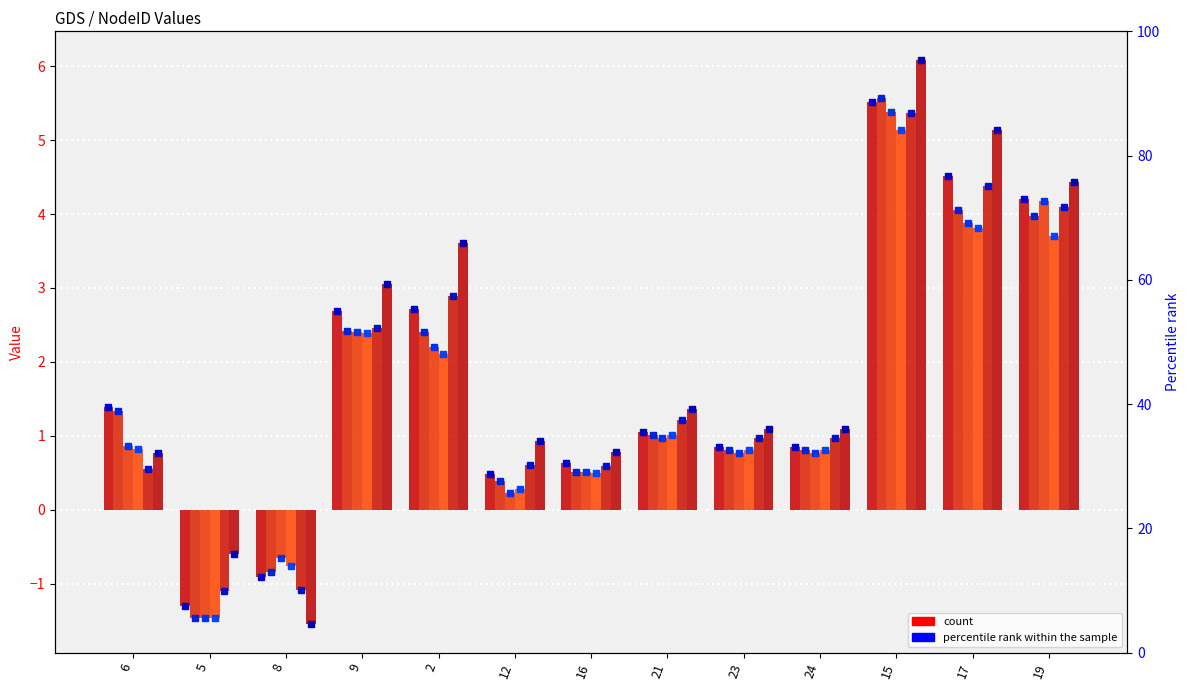

What is the difference between the maximum and minimum values in the col_3 series?

6.6